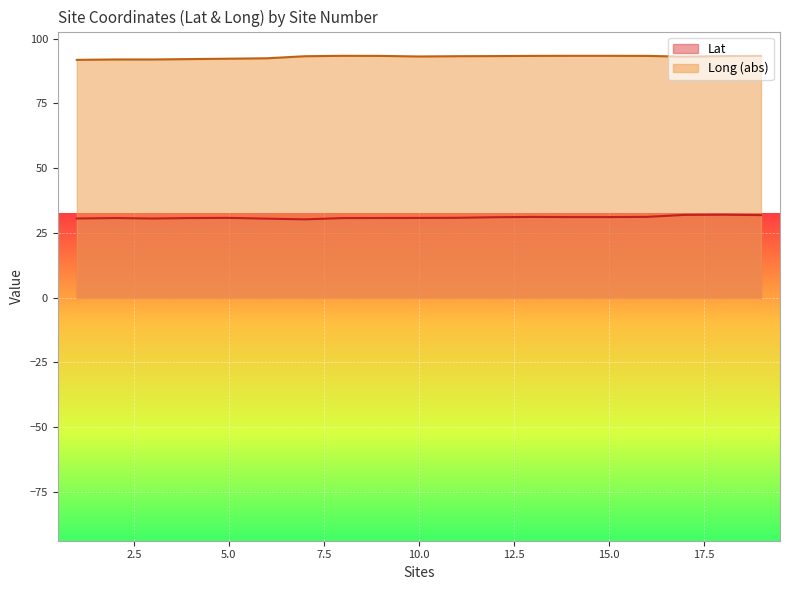

Is it true that Long equals 151.6 at 17?

False